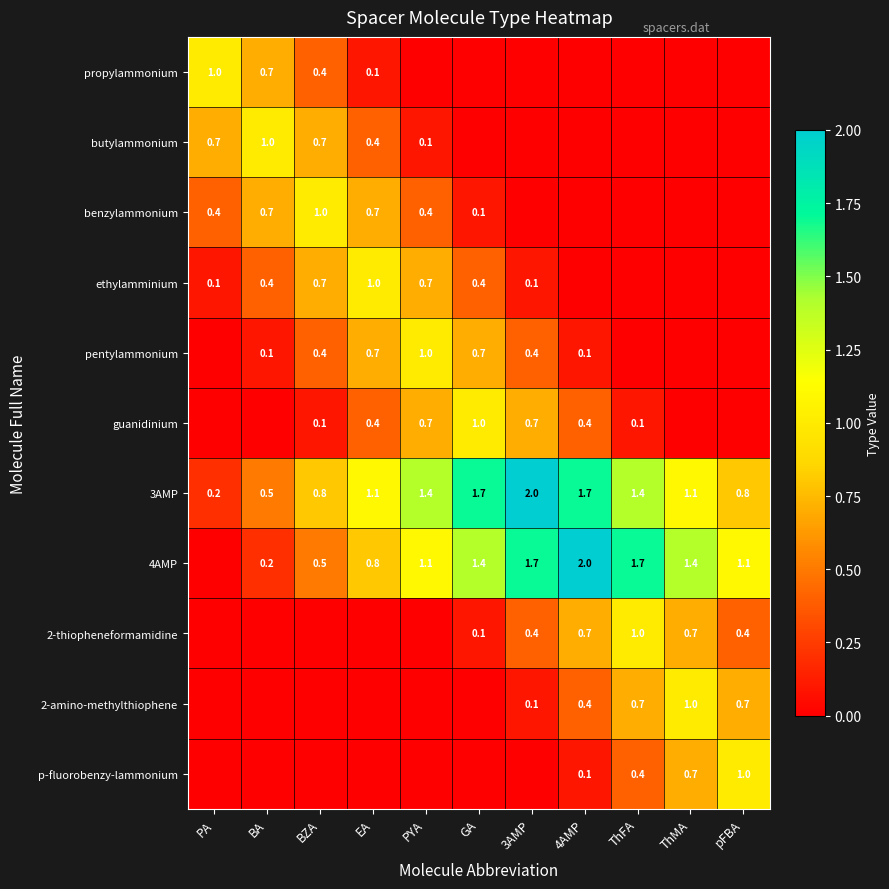

Between BA and pFBA, which is larger?

BA